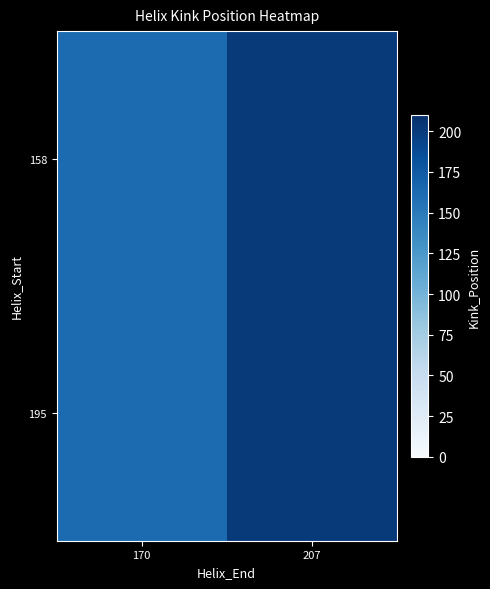

At 170, list the series in order from largest to smallest.

158, 195